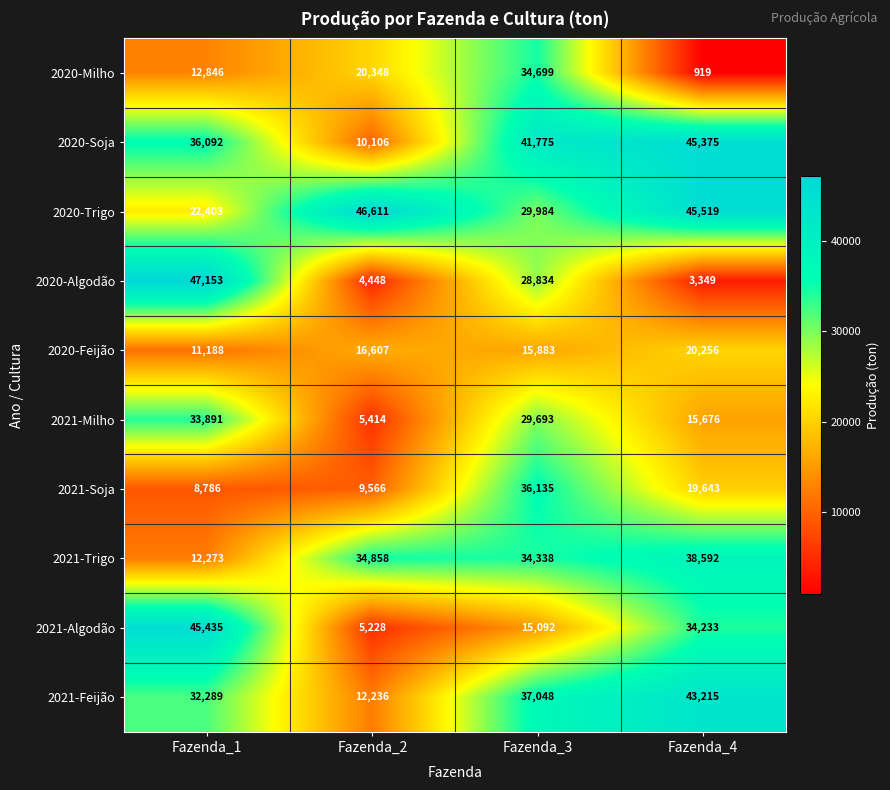

What value does the 2020-Feijão series have at Fazenda_4?

20256